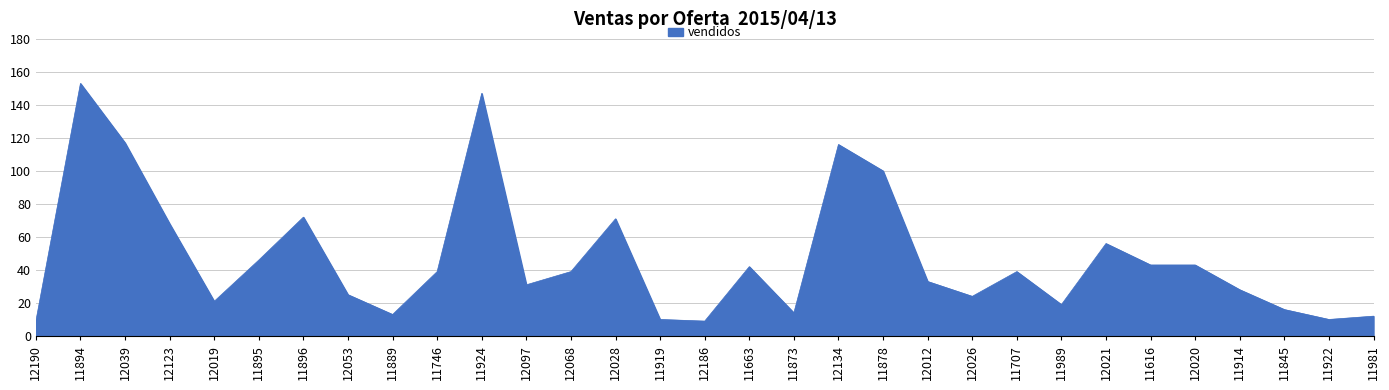

What is the greatest value displayed?

153